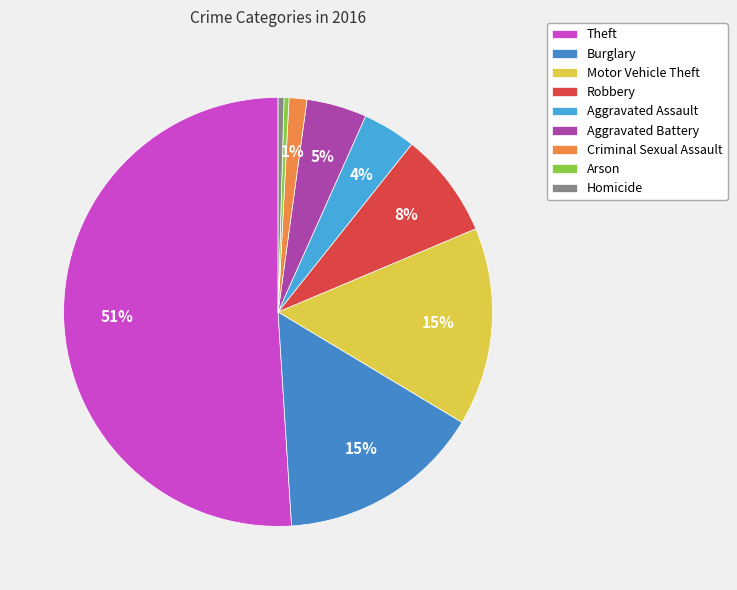

To the nearest percent, what is the difference between the Motor Vehicle Theft and Arson slice percentages?

15%